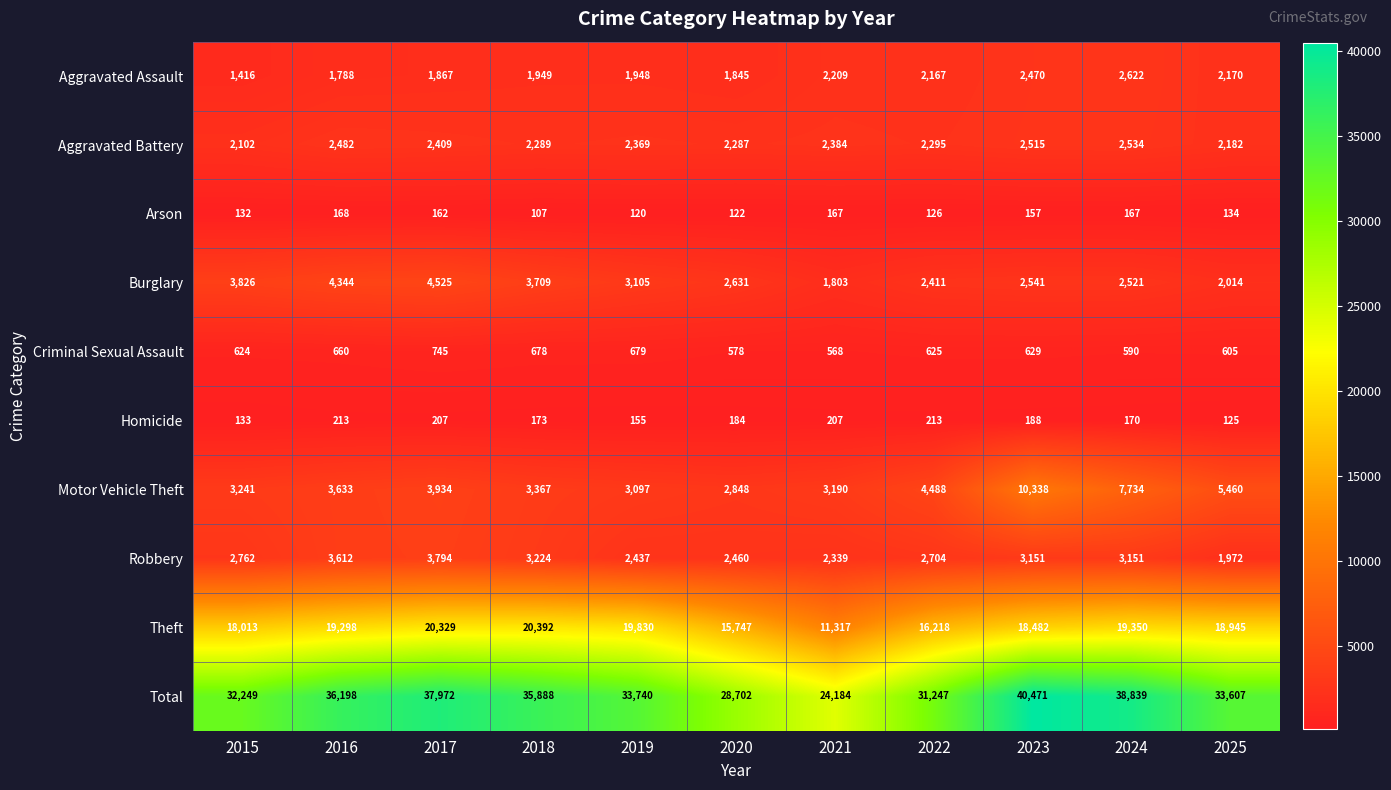

What is the smallest value displayed?

107